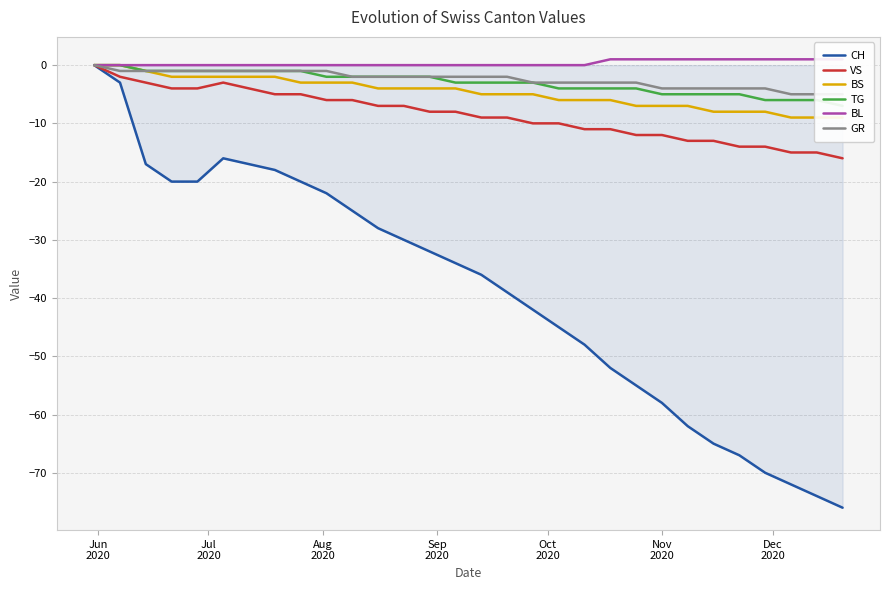

What is the lowest value of the CH series?

-76